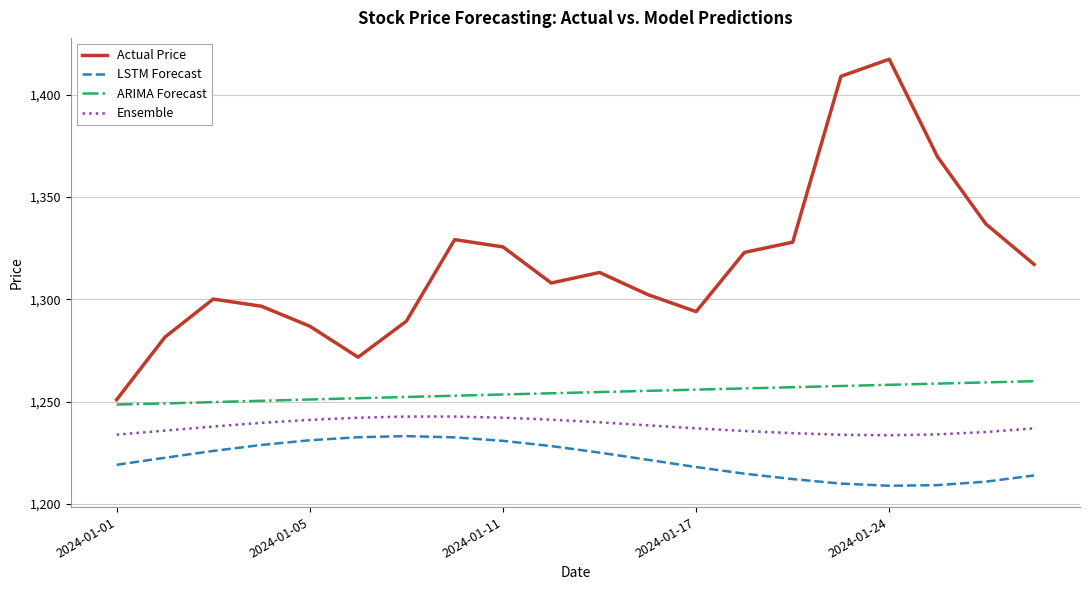

What is the minimum value shown in the chart?

1208.9